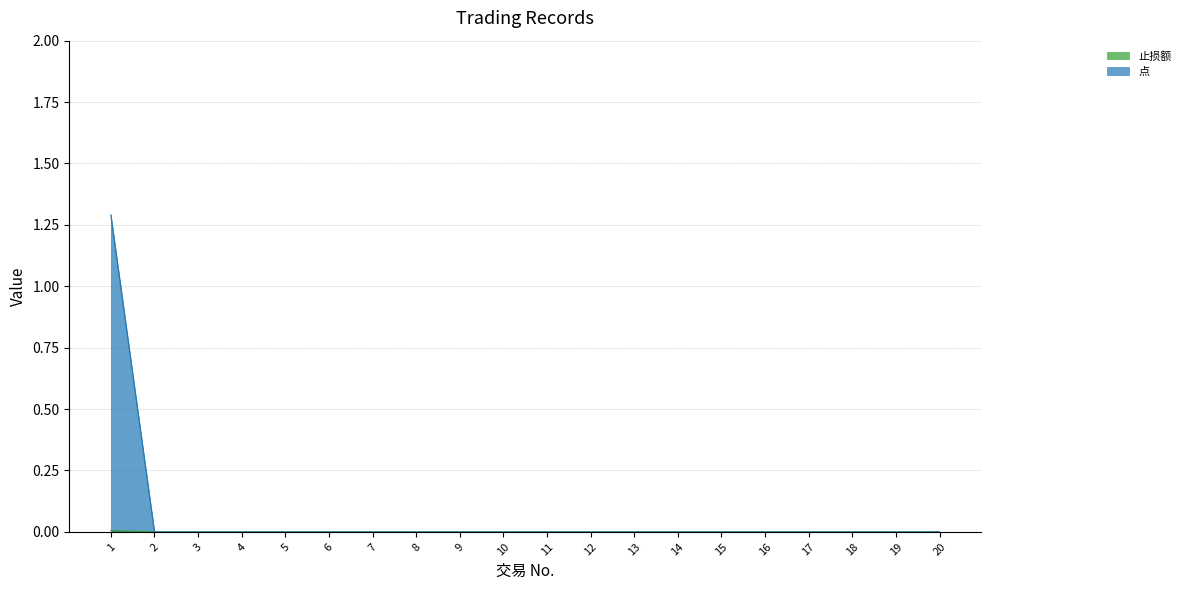

Reading left to right, extract all data points from this chart.

止损额: 1=0.0	2=0.0	3=0.0	4=0.0	5=0.0	6=0.0	7=0.0	8=0.0	9=0.0	10=0.0	11=0.0	12=0.0	13=0.0	14=0.0	15=0.0	16=0.0	17=0.0	18=0.0	19=0.0	20=0.0
点: 1=1.3	2=0.0	3=0.0	4=0.0	5=0.0	6=0.0	7=0.0	8=0.0	9=0.0	10=0.0	11=0.0	12=0.0	13=0.0	14=0.0	15=0.0	16=0.0	17=0.0	18=0.0	19=0.0	20=0.0